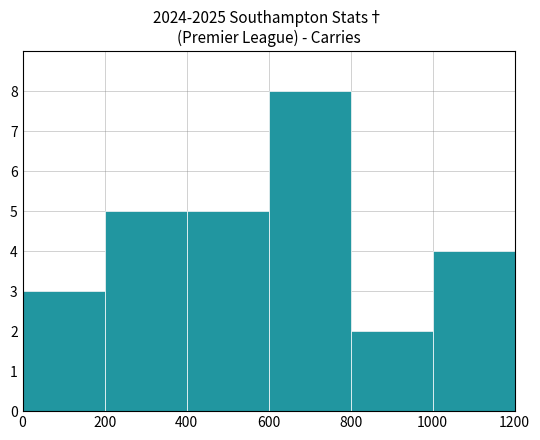

What is the value of the 4th bar from the left?

8